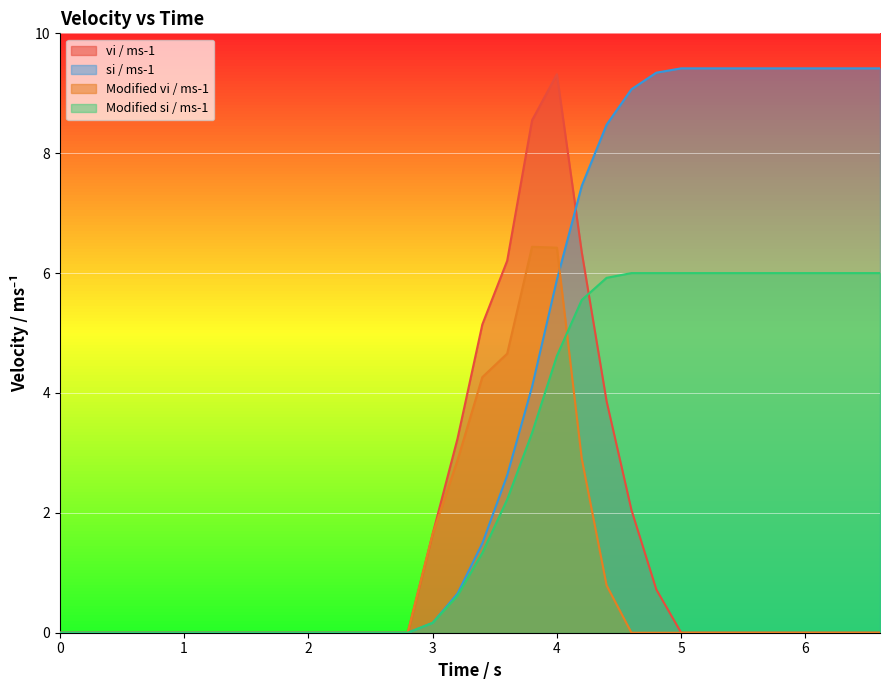

At how many categories does at least one series exceed 2?

18